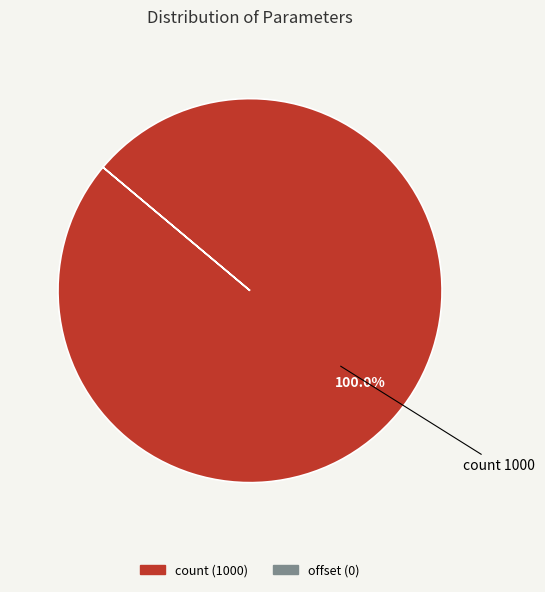

Is there any slice that represents more than half of the pie?

Yes